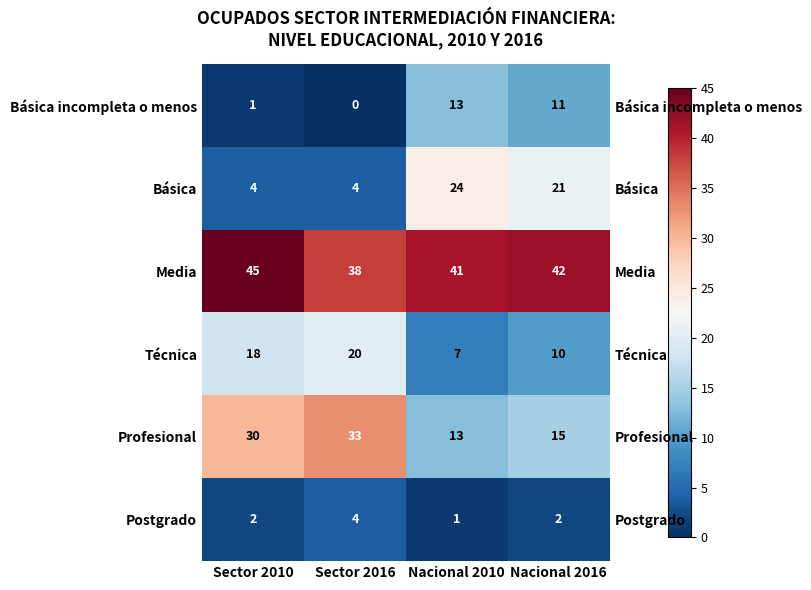

What is the approximate value of Básica at Nacional 2016?

21